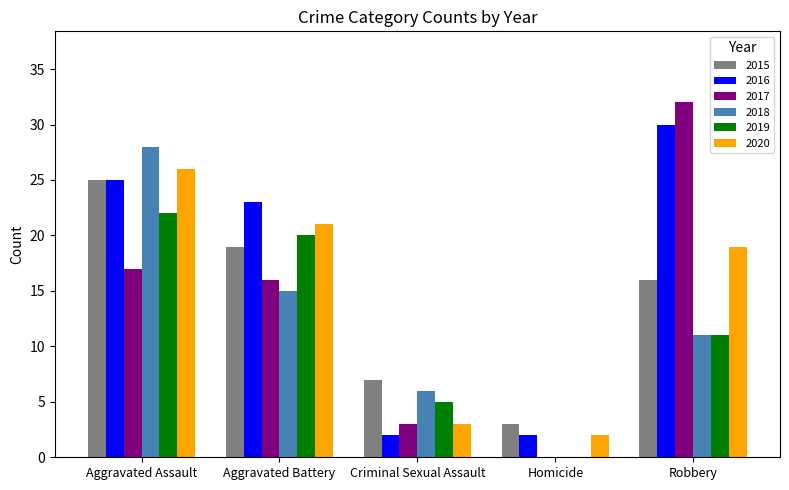

Which series has the largest total across all categories?

2016